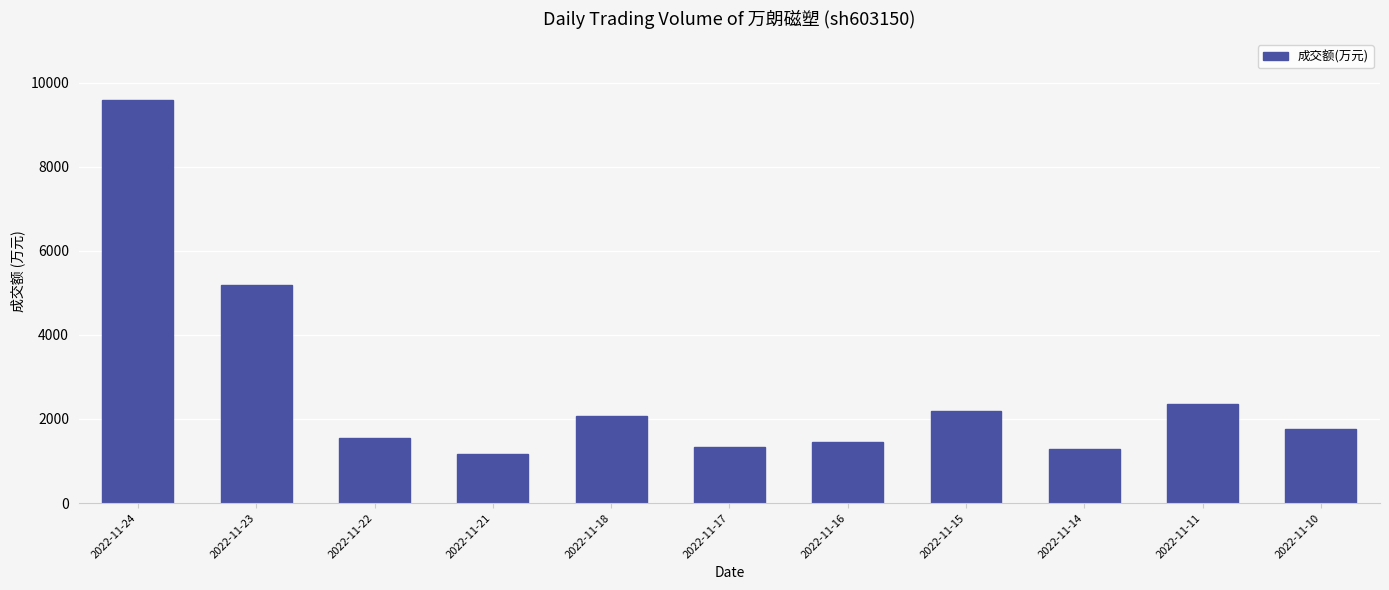

Is it true that the value at 2022-11-18 is 2078?

True